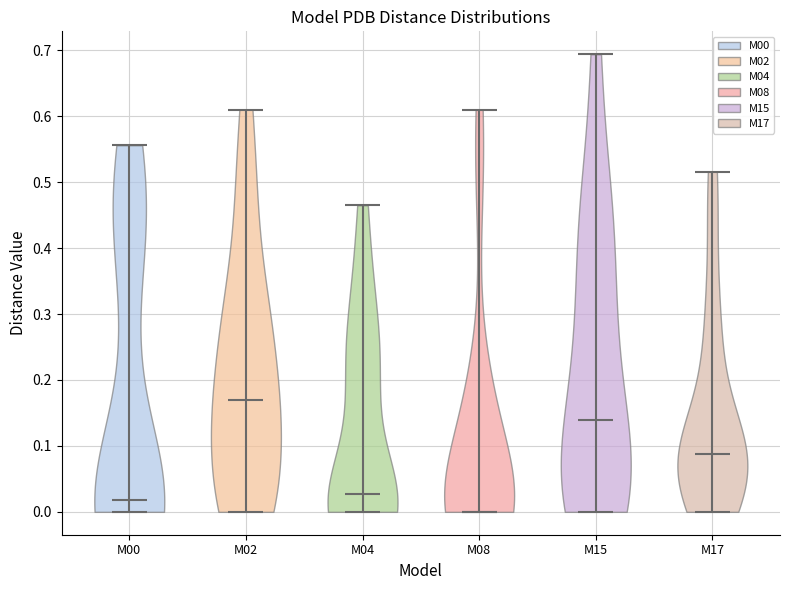

Reading left to right, read every violin against the y-axis: where its median line is, and the lowest and highest points it reaches. The values are not printed on the chart, so give them approximately, as read against the axis.

M00: median line 0.02, lowest point 0.00, highest point 0.56
M02: median line 0.17, lowest point 0.00, highest point 0.61
M04: median line 0.03, lowest point 0.00, highest point 0.47
M08: median line 0.00, lowest point 0.00, highest point 0.61
M15: median line 0.14, lowest point 0.00, highest point 0.69
M17: median line 0.09, lowest point 0.00, highest point 0.52